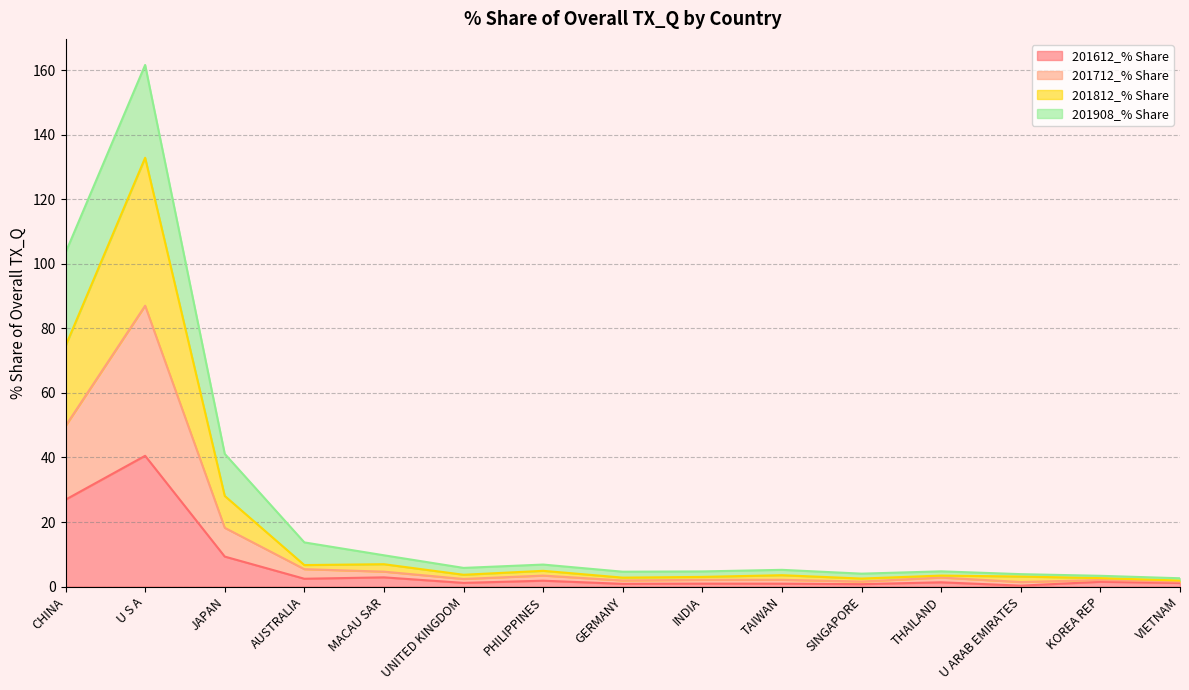

The 201612_% Share series shows 1.6 at UNITED KINGDOM. True or false?

False